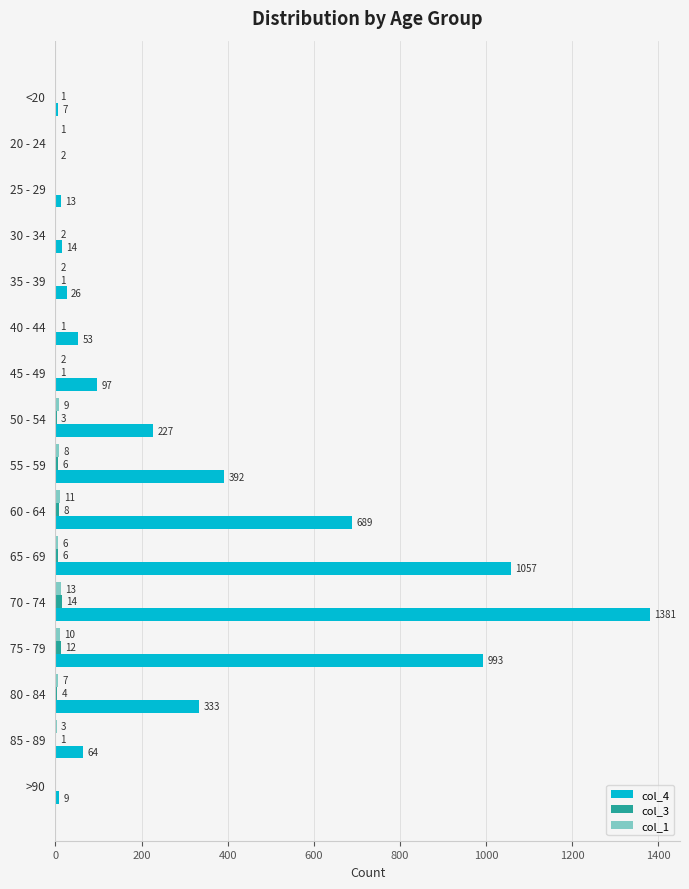

The col_4 series shows 1151 at 60 - 64. True or false?

False